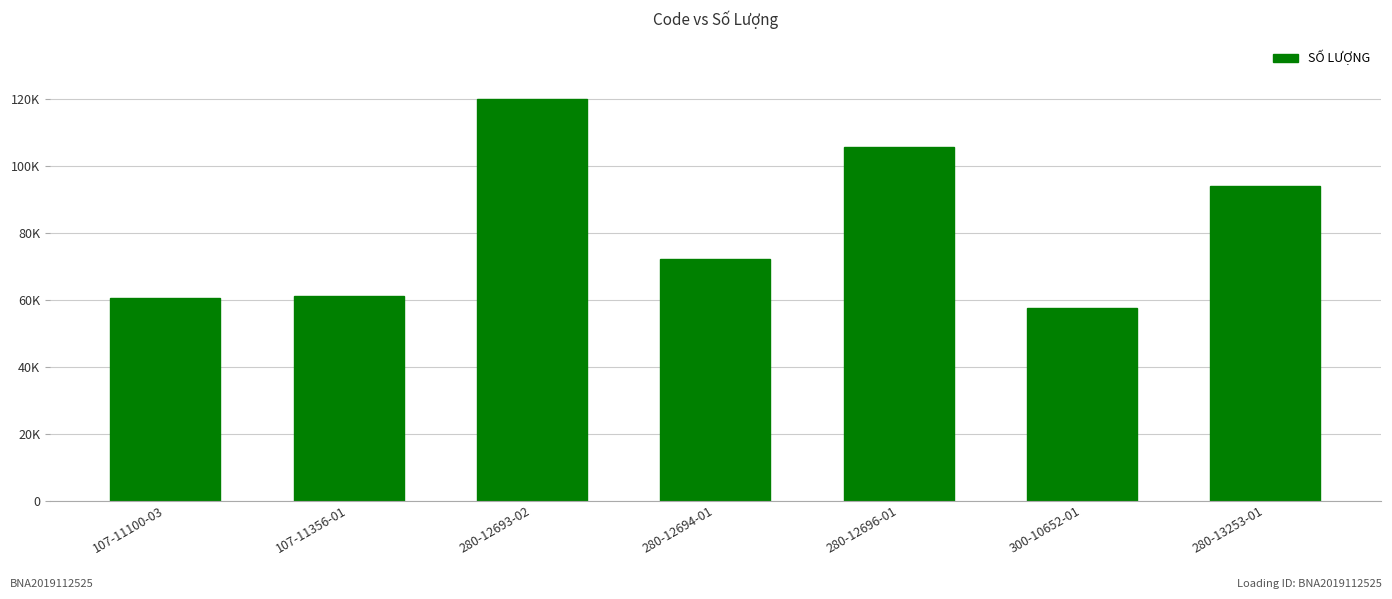

What position from the left is 107-11356-01?

2